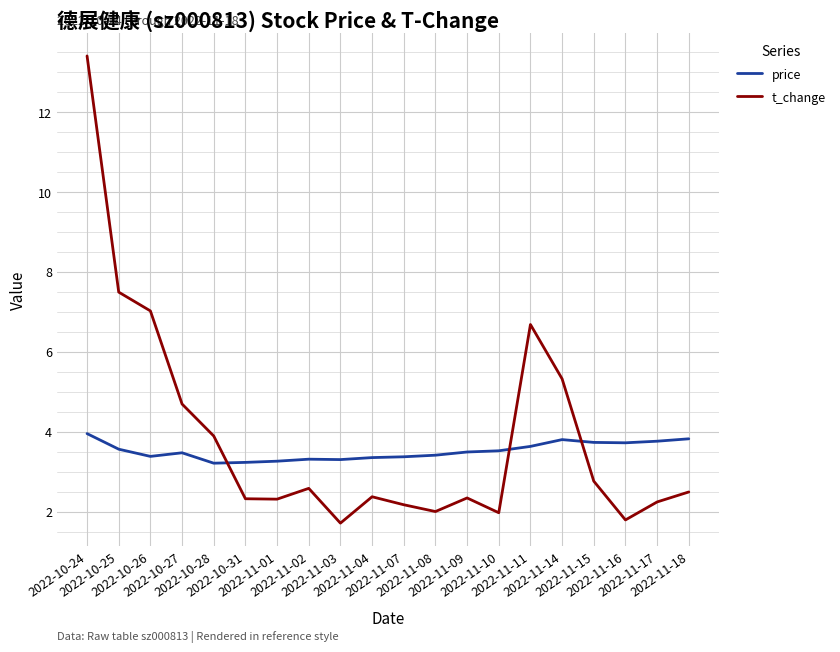

How many times do price and t_change cross each other?

3